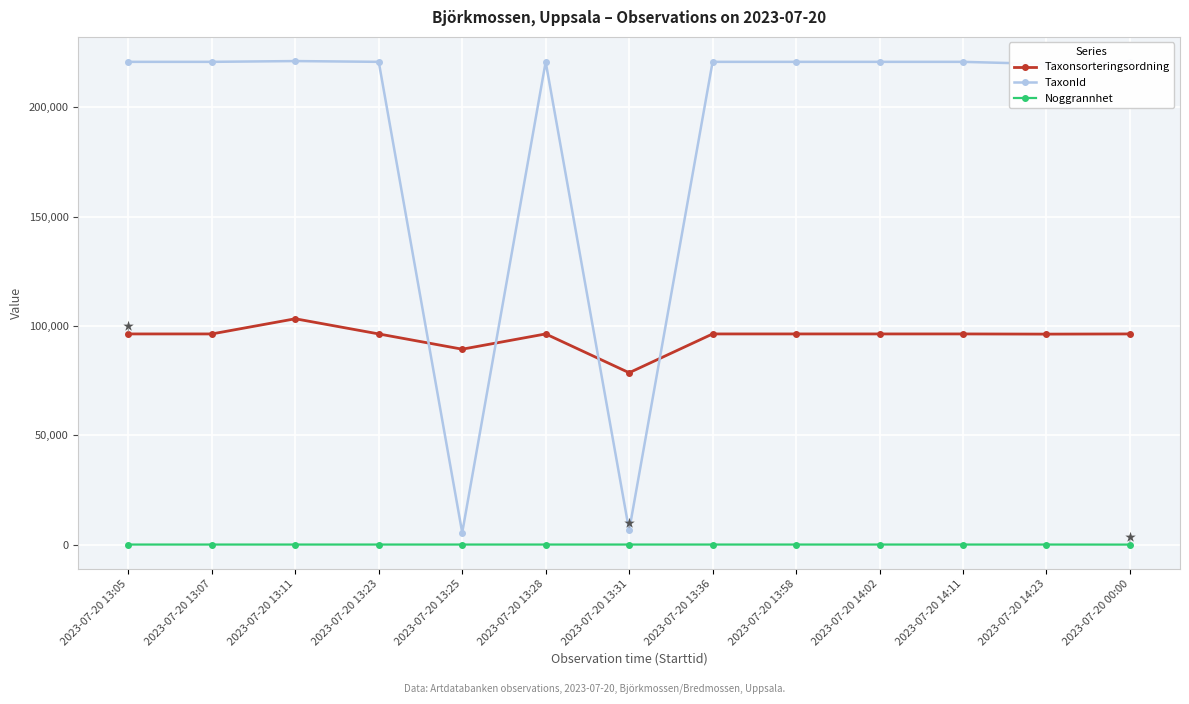

What is the maximum value for TaxonId?

221144